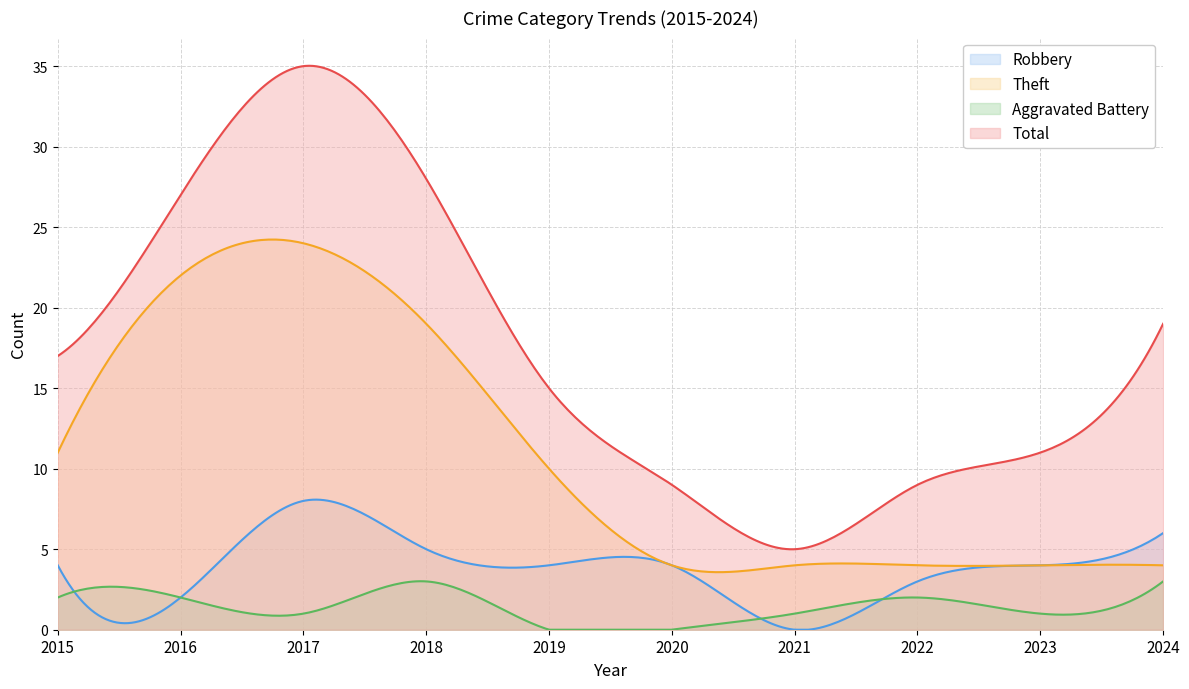

How many interior local valleys does the Robbery series have?

2